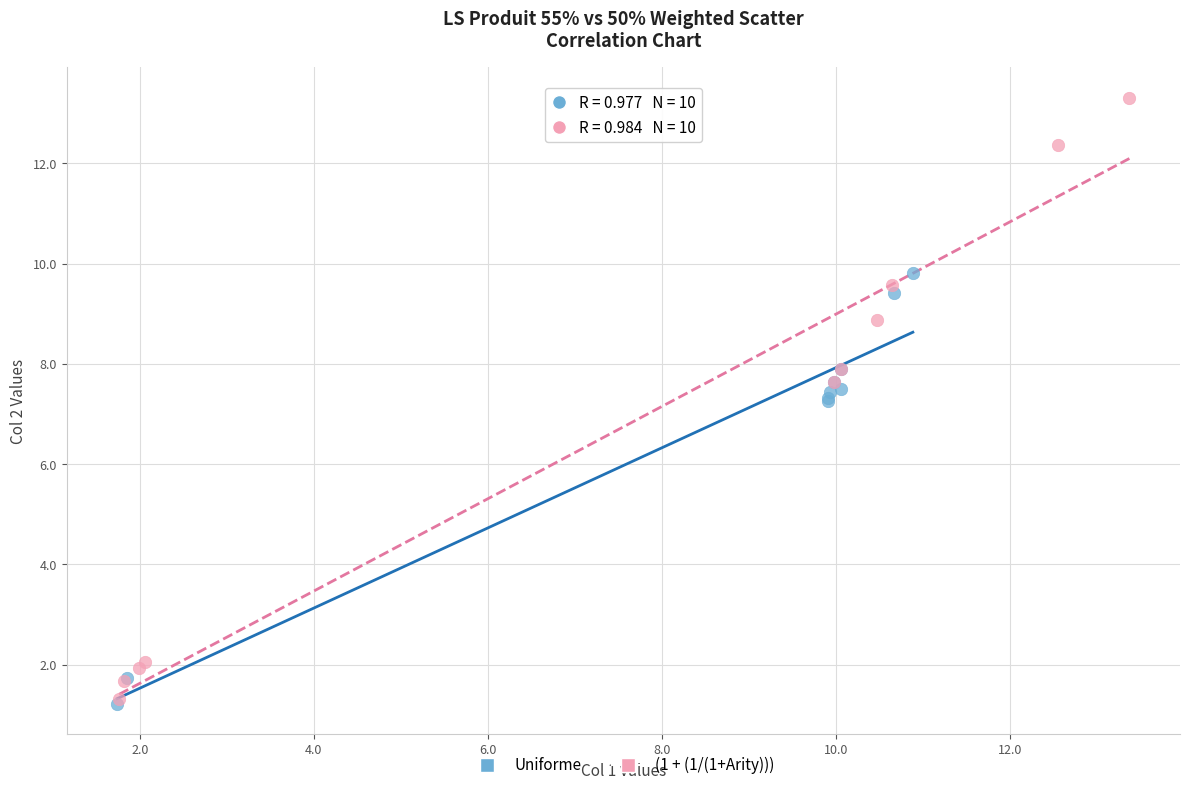

Which series has the widest spread of Y values?

(1 + (1/(1+Arity)))